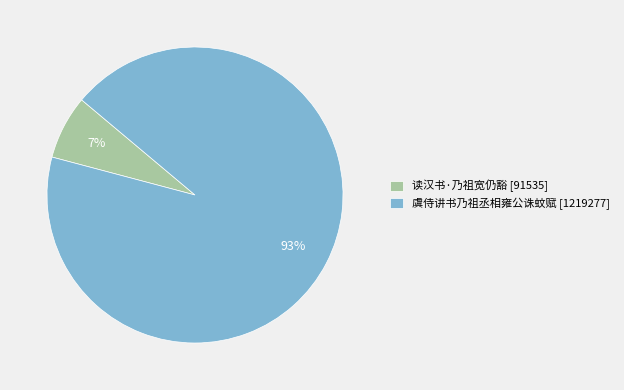

To the nearest percent, what is the average slice percentage?

50%